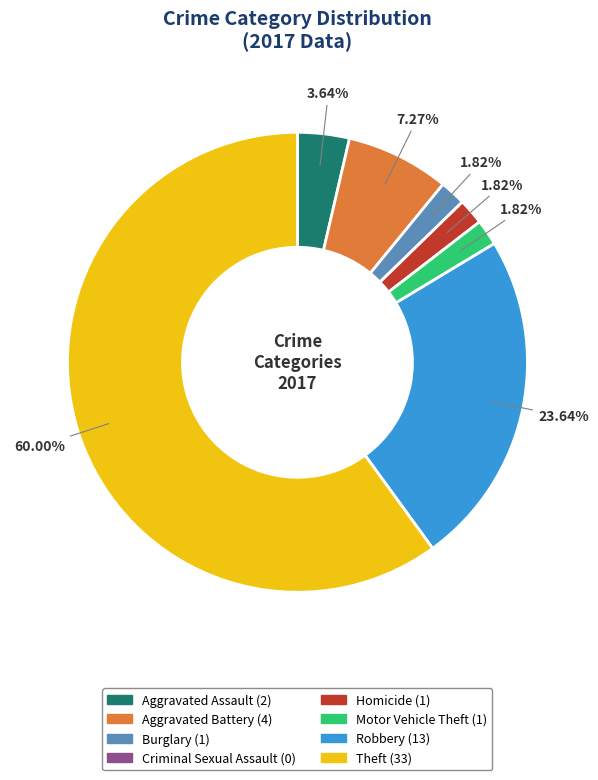

How much of the chart is everything except Homicide?

98.2%